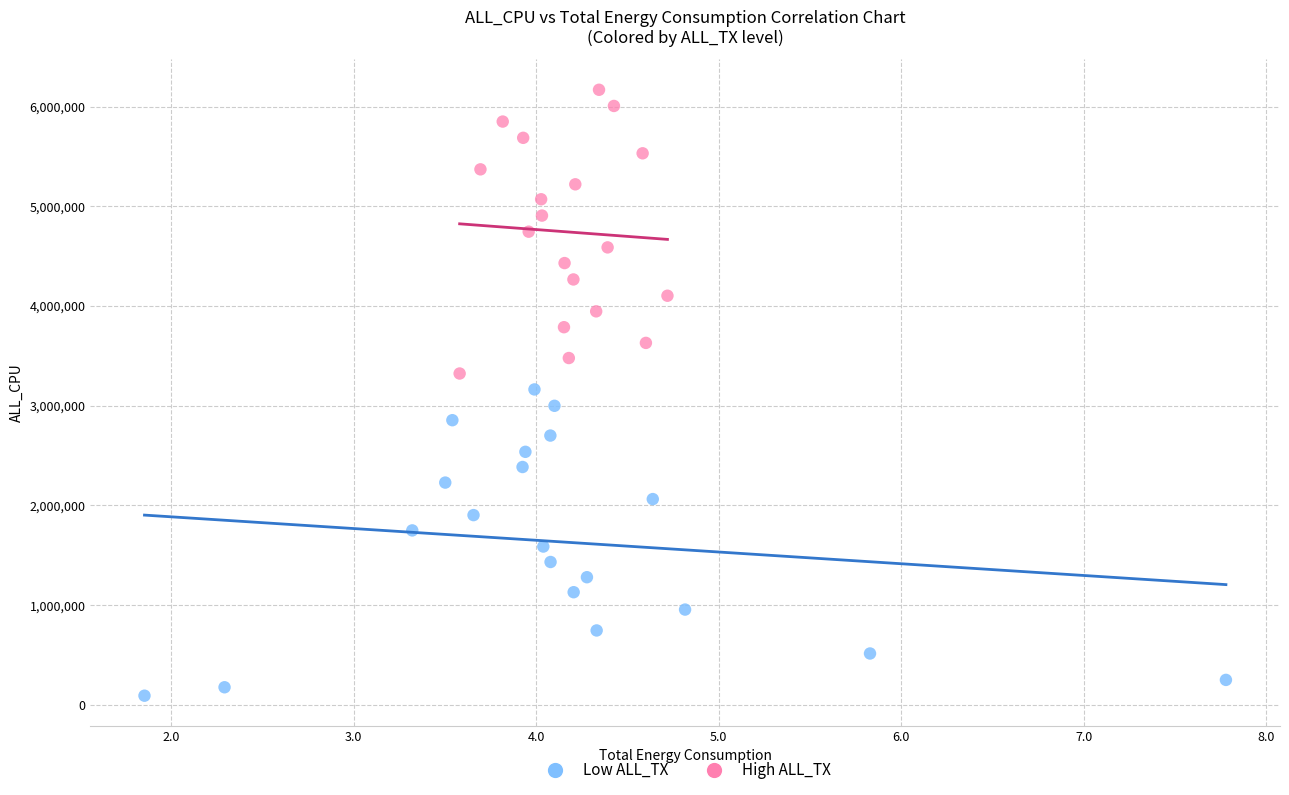

What are all the series names shown in the legend?

Low ALL_TX, High ALL_TX